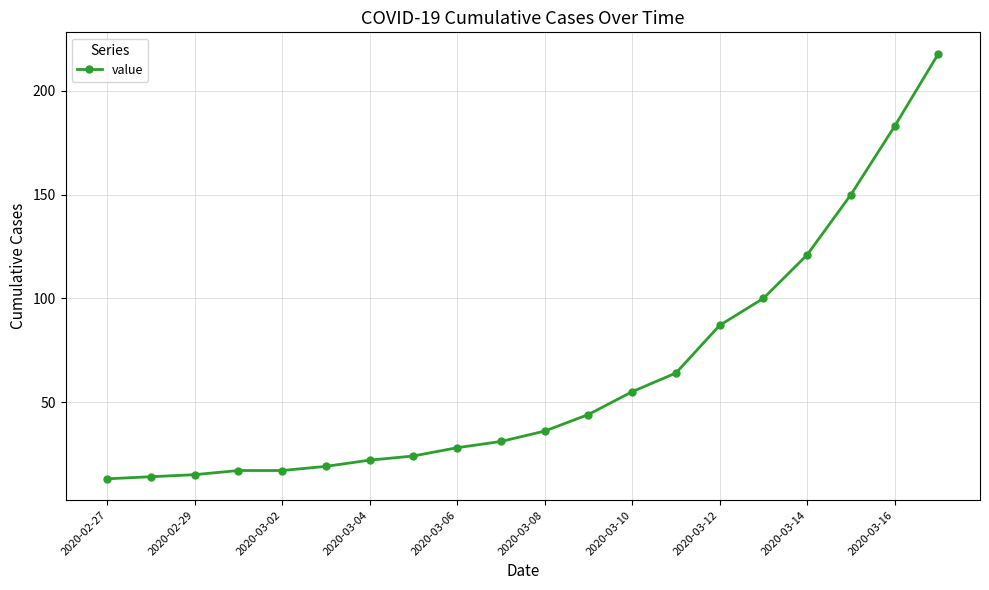

Reading left to right, list all the values displayed in this chart.

13	14	15	17	17	19	22	24	28	31	36	44	55	64	87	100	121	150	183	218